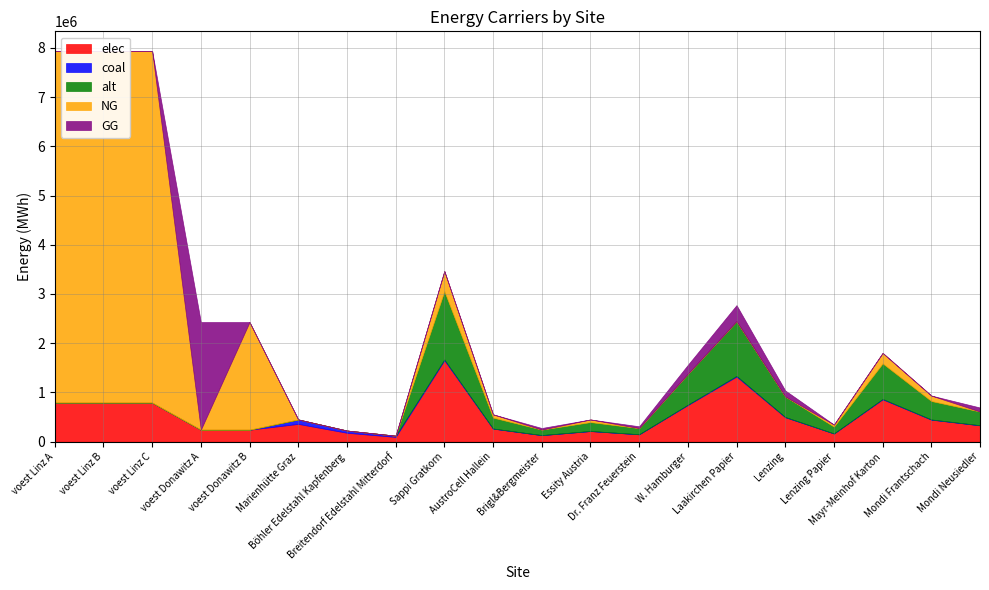

What is the sum of the elec values at Lenzing Papier and Mondi Neusiedler?

495915.9